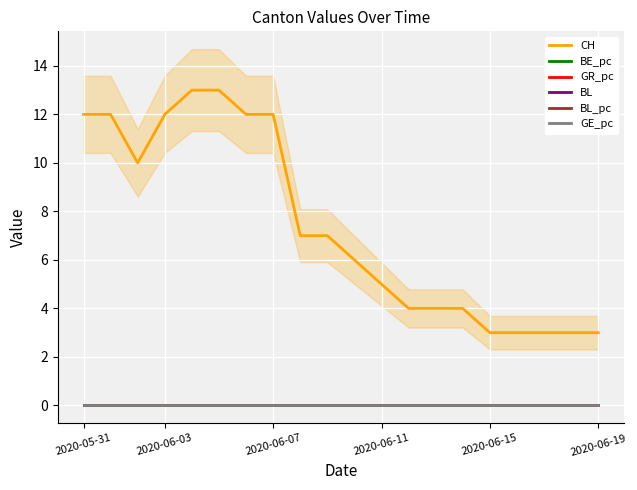

Is this an area chart (filled region under the line)?

No